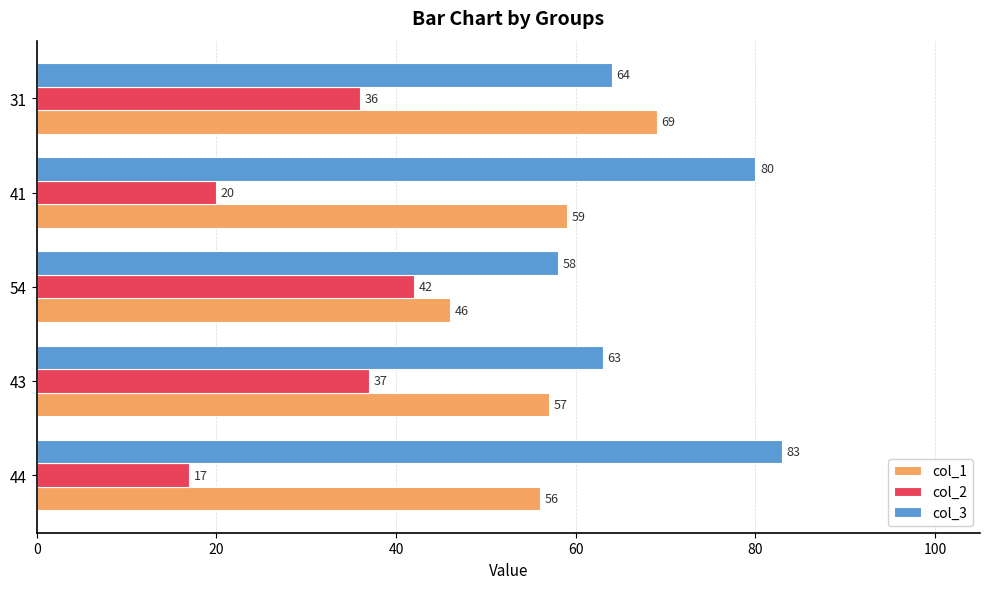

At which category is the sum across all series the highest?

31